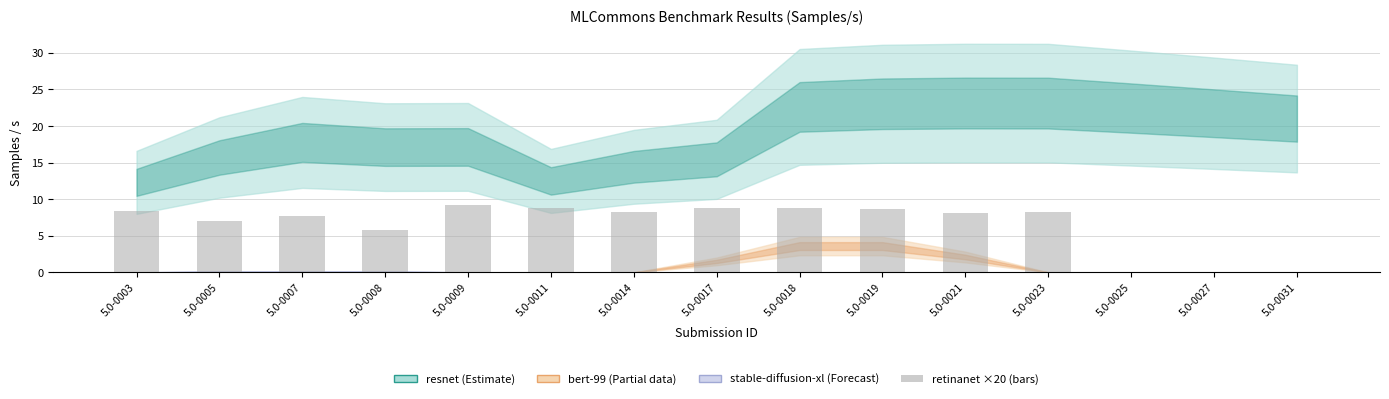

What is the sum of the values at 5.0-0014 and 5.0-0021?

16.4